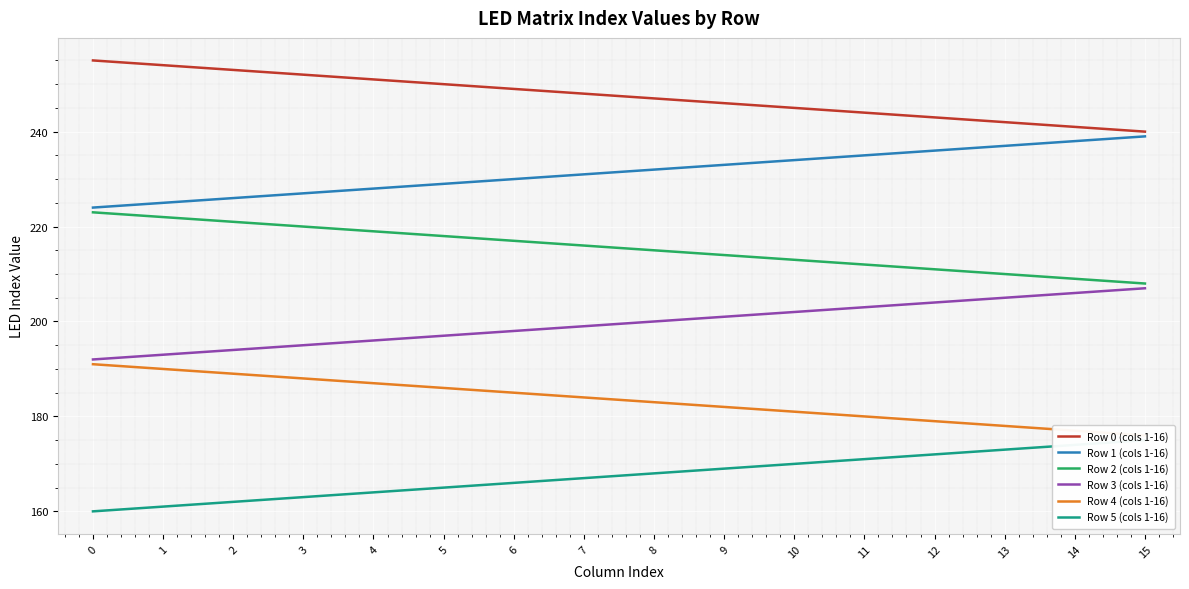

How many data points in Row 5 (cols 1-16) are less than 168?

8